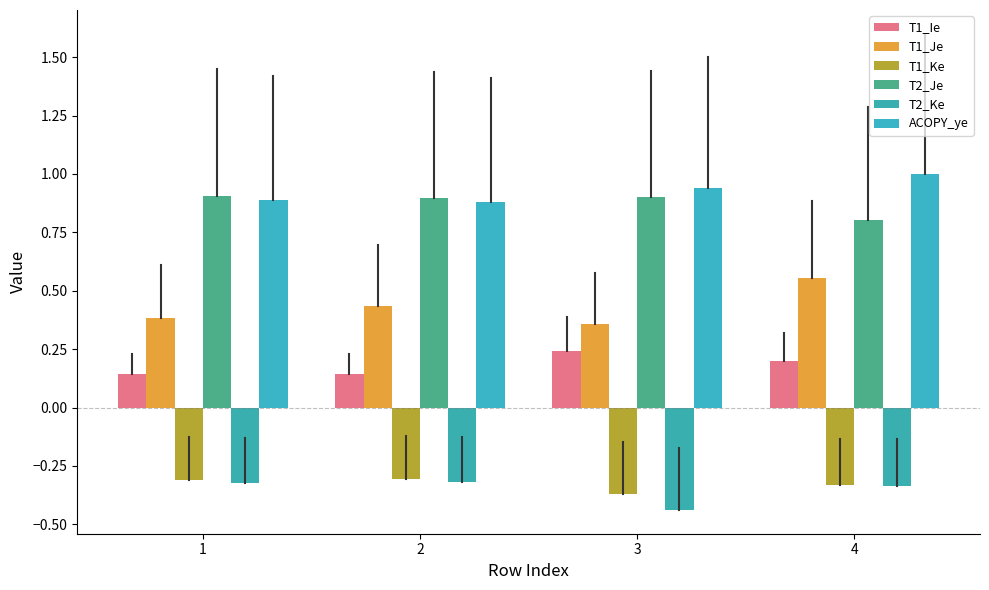

How many series are shown in this chart?

6